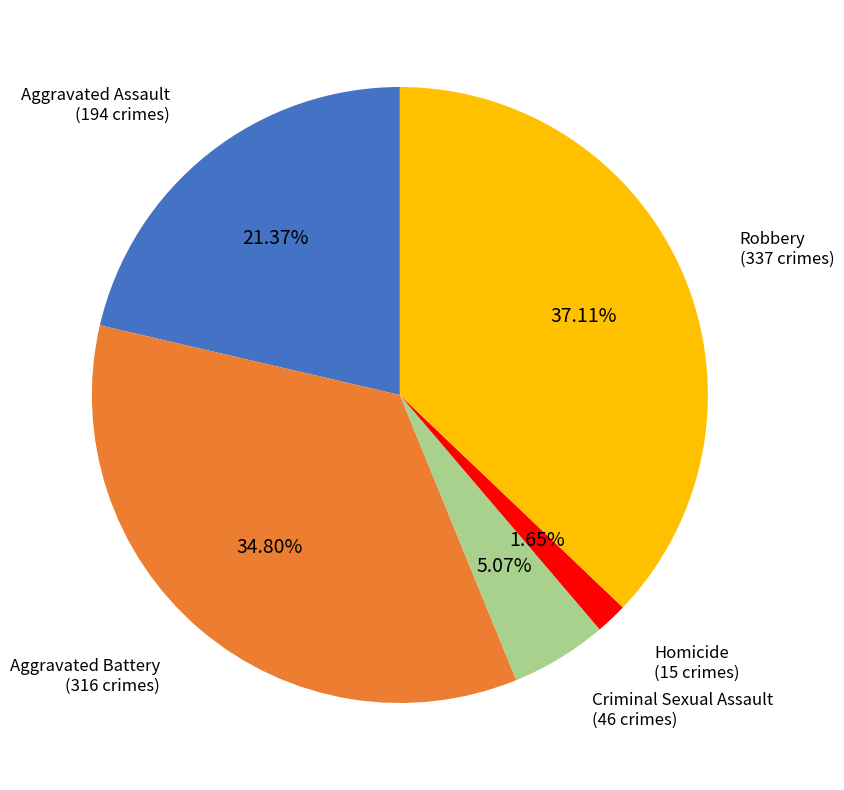

Rank the categories by value from lowest to highest.

Homicide, Criminal Sexual Assault, Aggravated Assault, Aggravated Battery, Robbery